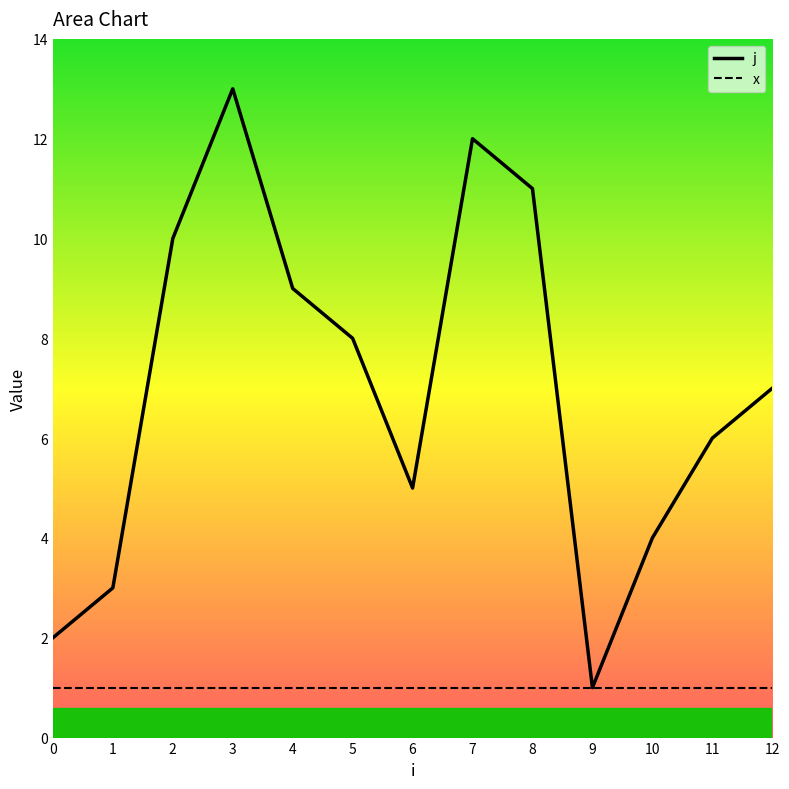

At which category does the data reach its first local valley?

6